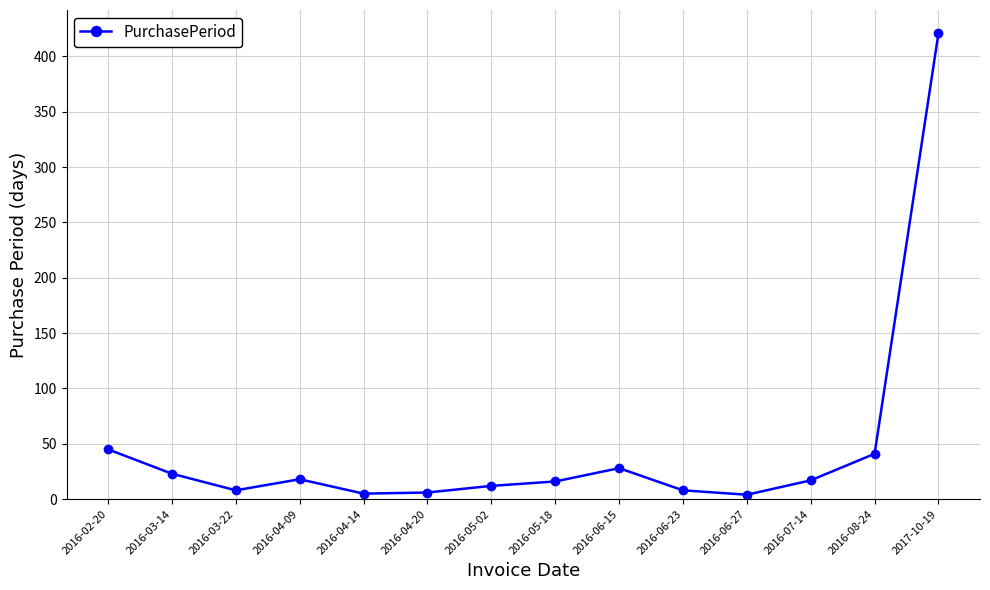

The value at 2016-08-24 is 22. True or false?

False